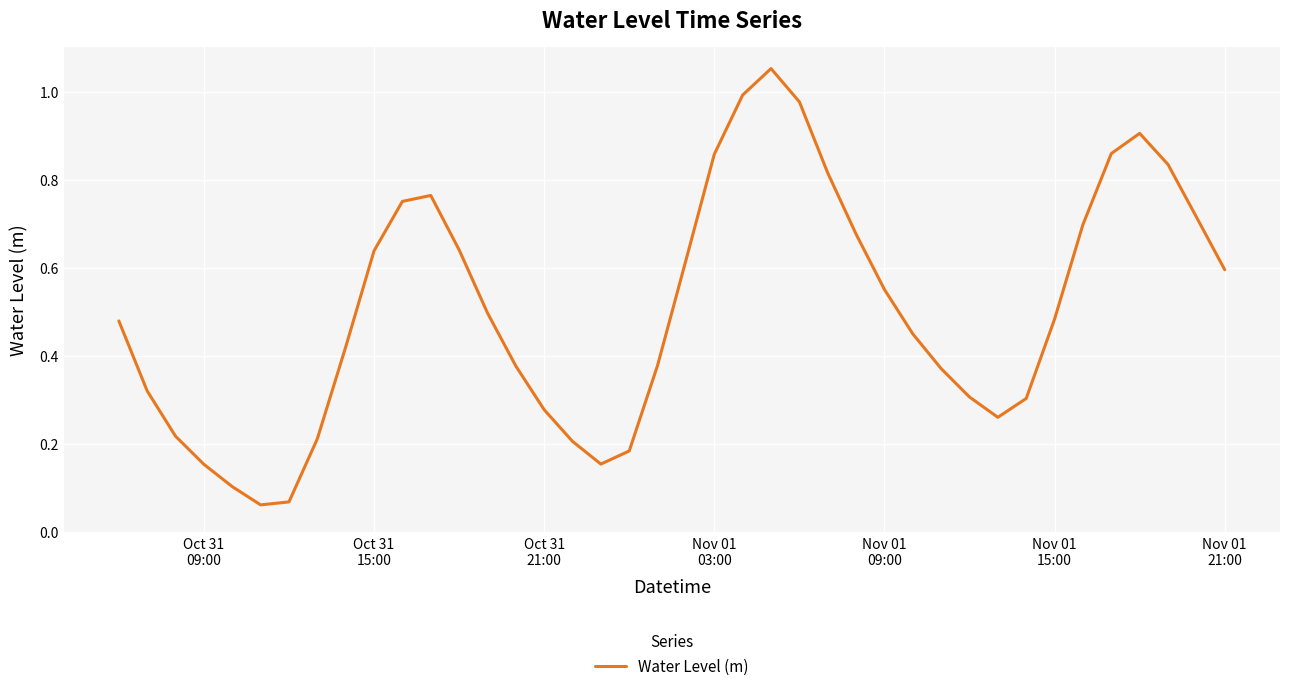

How many series are shown in this chart?

1